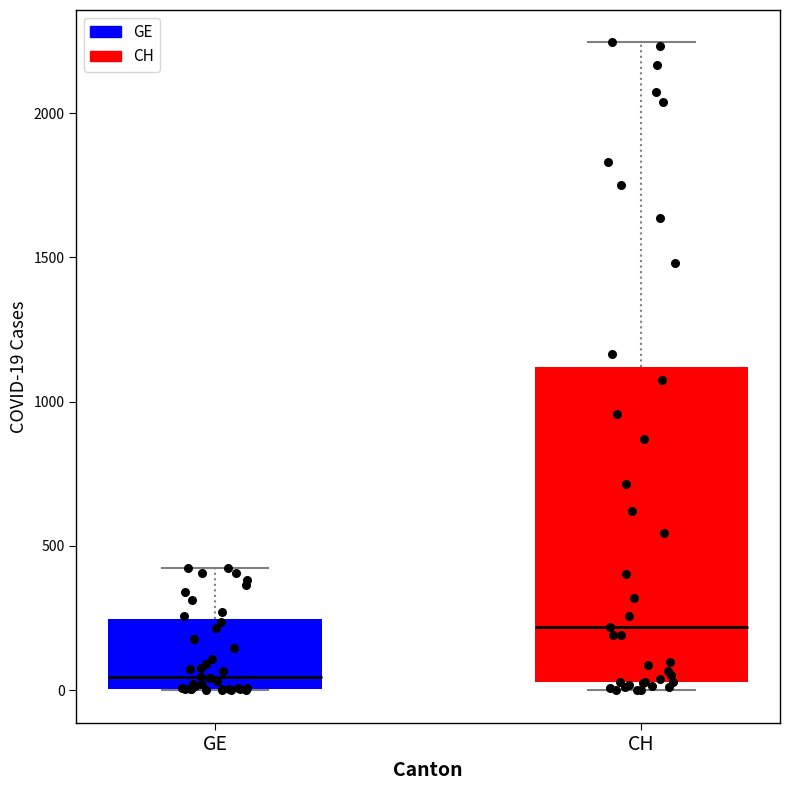

Reading left to right, read every box against the y-axis: the position of its median line, the range the box covers, and the ends of its whiskers. The values are not printed on the chart, so give them approximately, as read against the axis.

GE: median 50, box 0 to 250, whiskers 0 to 400
CH: median 200, box 50 to 1100, whiskers 0 to 2250